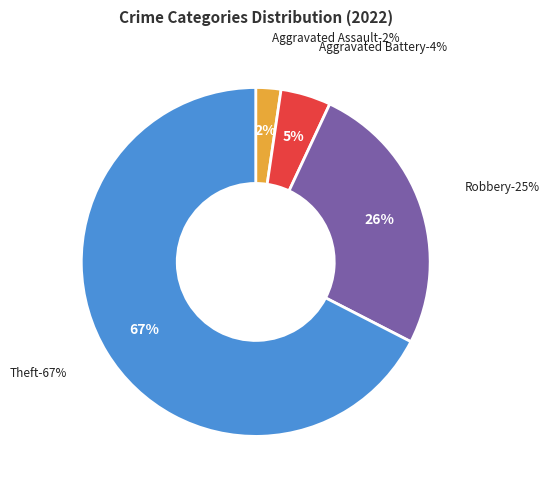

Is there a majority slice in this chart?

Yes